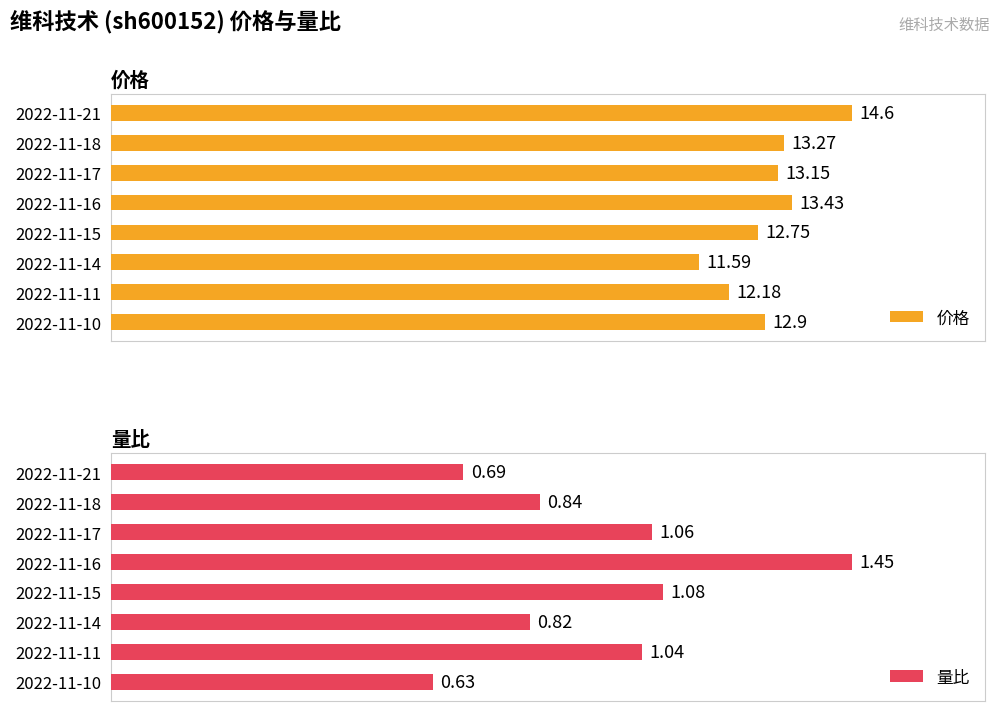

List the labels in order of 价格 value, largest first.

2022-11-21, 2022-11-16, 2022-11-18, 2022-11-17, 2022-11-10, 2022-11-15, 2022-11-11, 2022-11-14